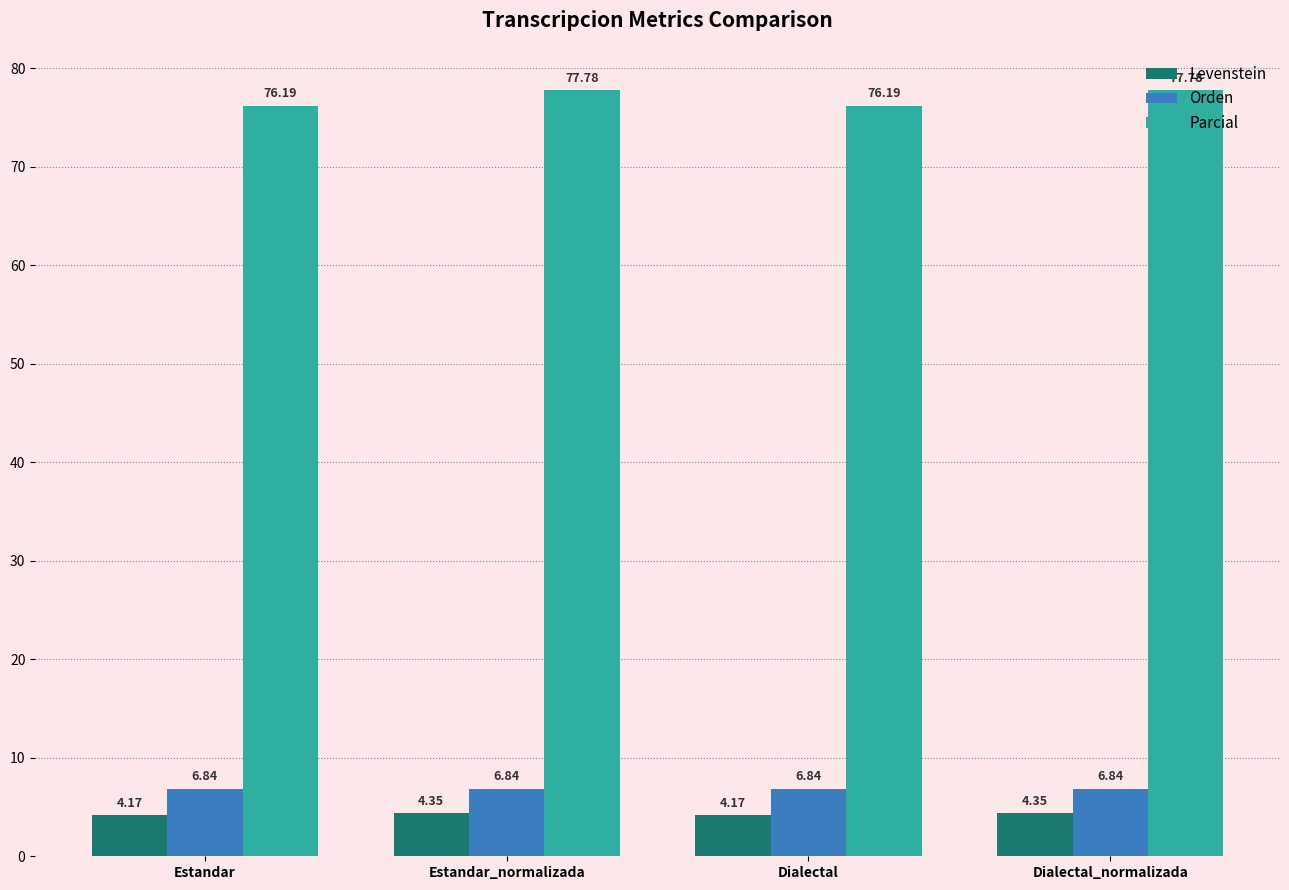

What is the sum of all Levenstein values?

17.0